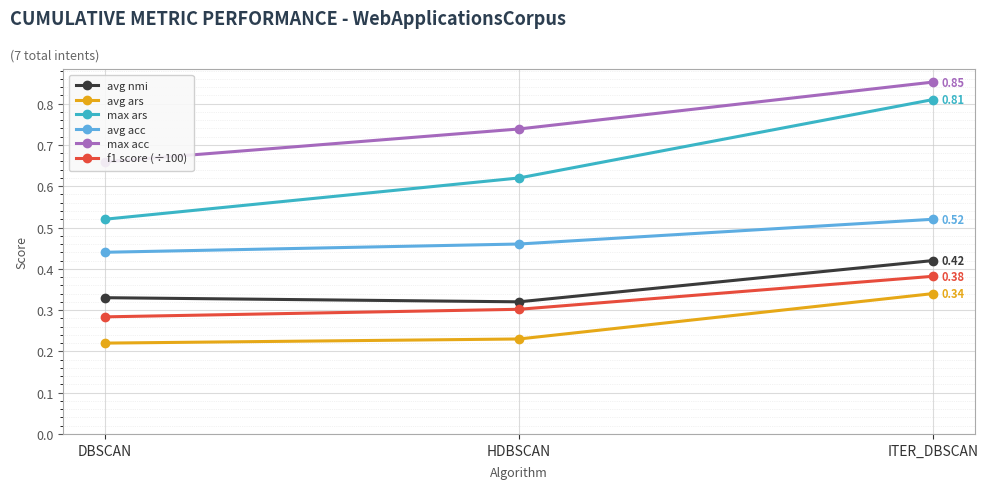

Which category has the highest value across all series?

ITER_DBSCAN